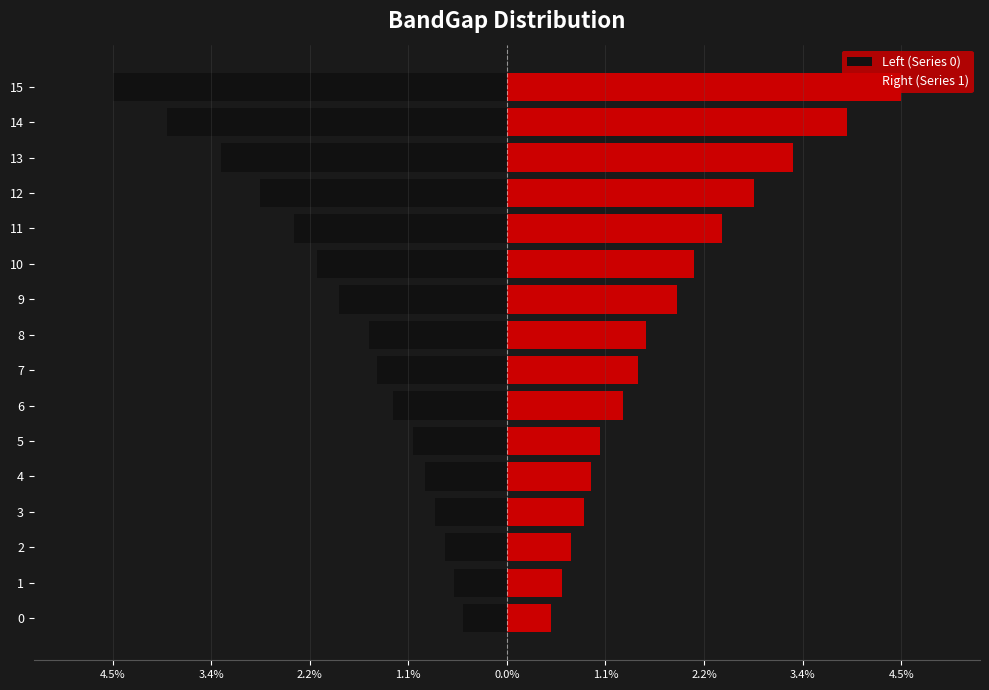

What is the difference between the second highest and minimum values in the Right (Series 1) series?

3.4